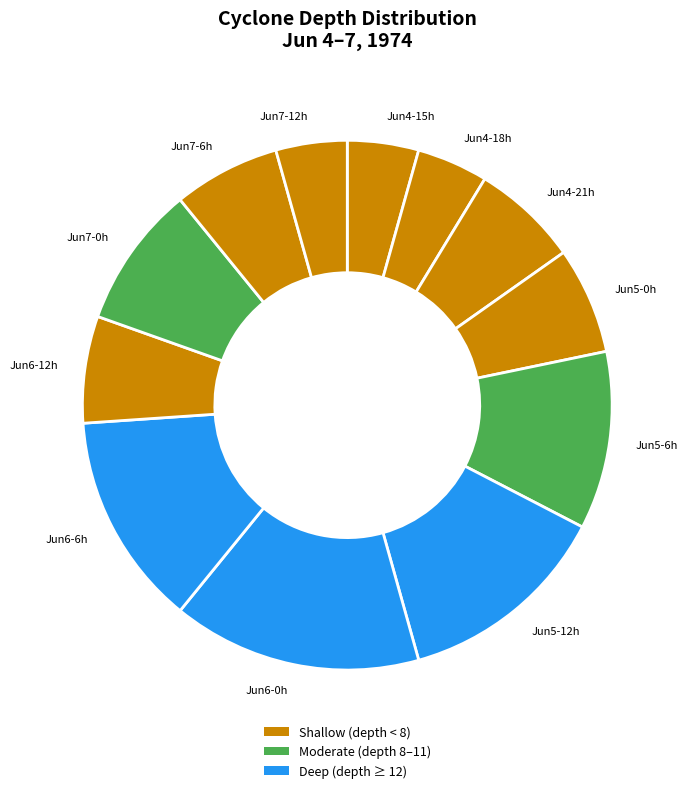

Between Jun7-12h and Jun7-6h, which is larger?

Jun7-6h